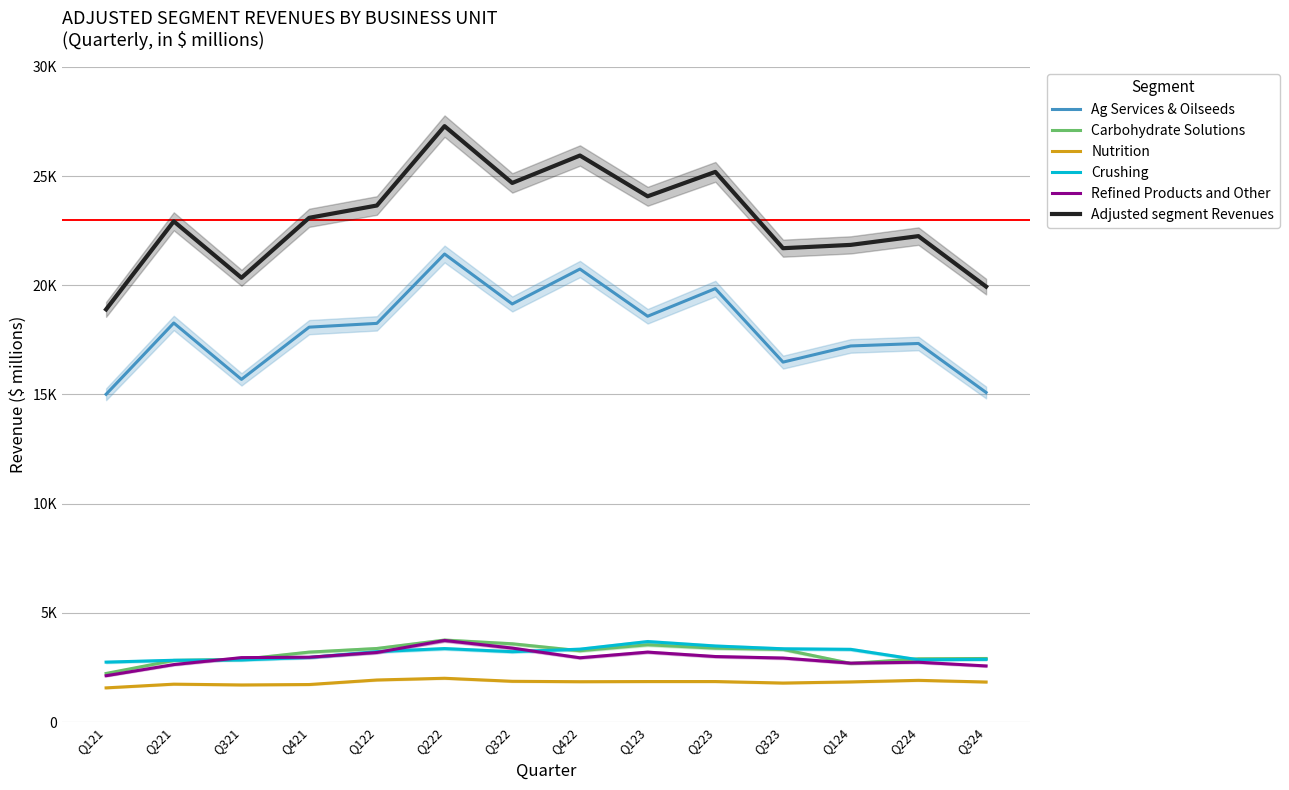

The Nutrition series shows 760 at Q223. True or false?

False